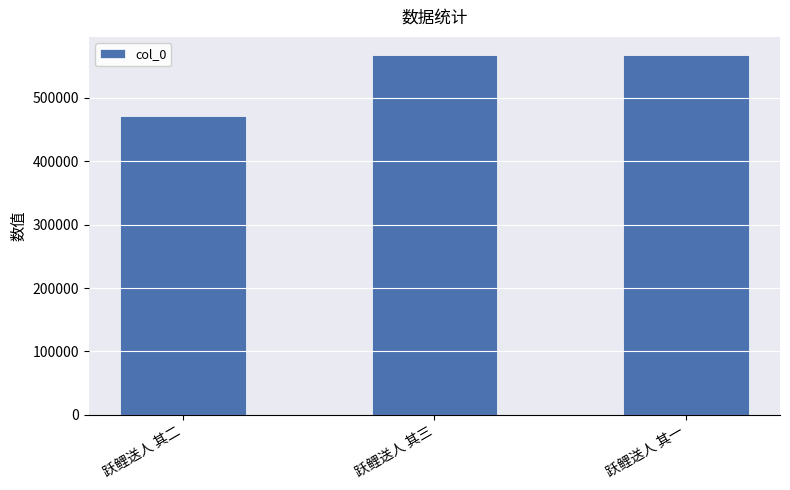

At which category does the chart reach its minimum across all series?

跃鲤送人 其二